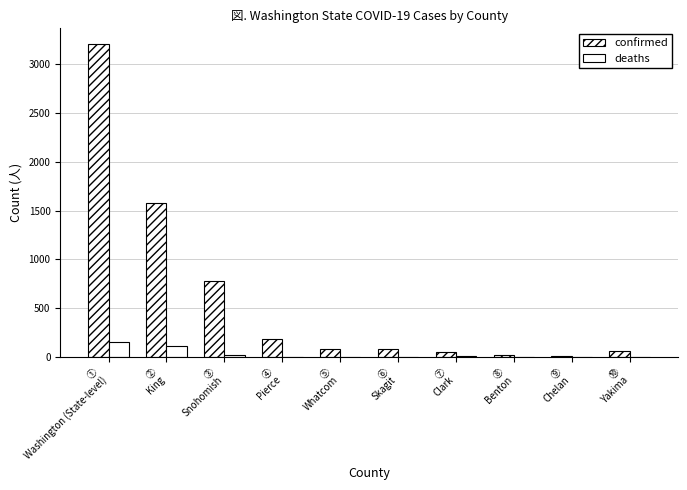

Where does the deaths series first go above 4?

①
Washington (State-level)